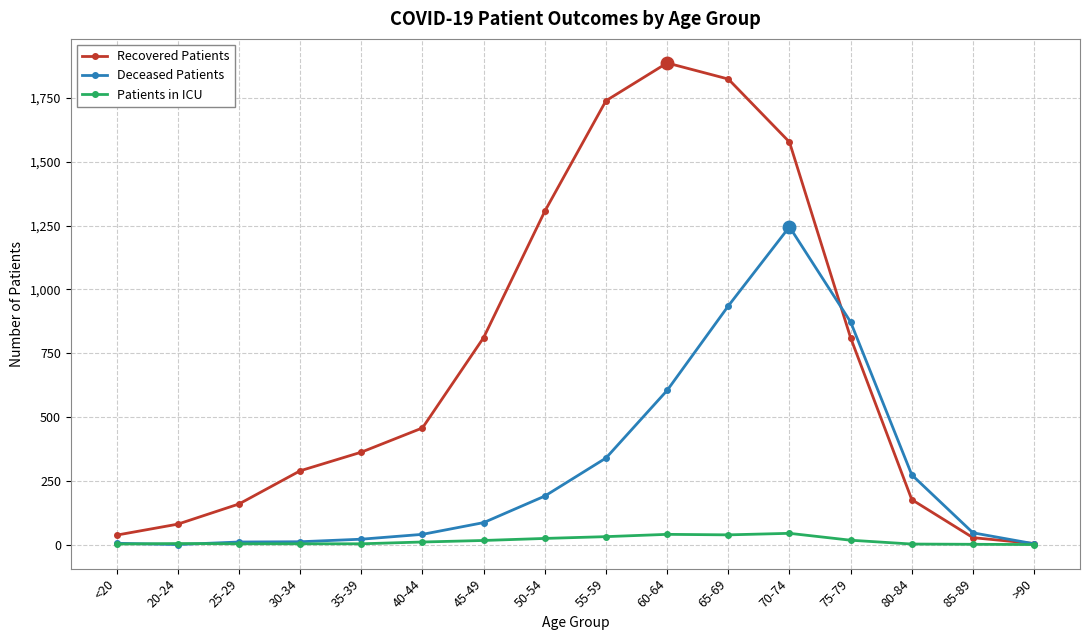

Which series has the largest total across all categories?

Recovered Patients